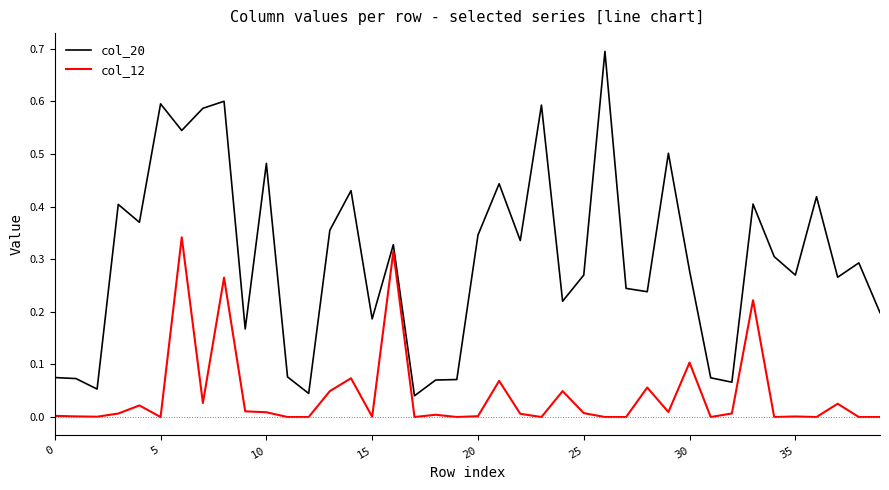

Which series has the largest total across all categories?

col_20